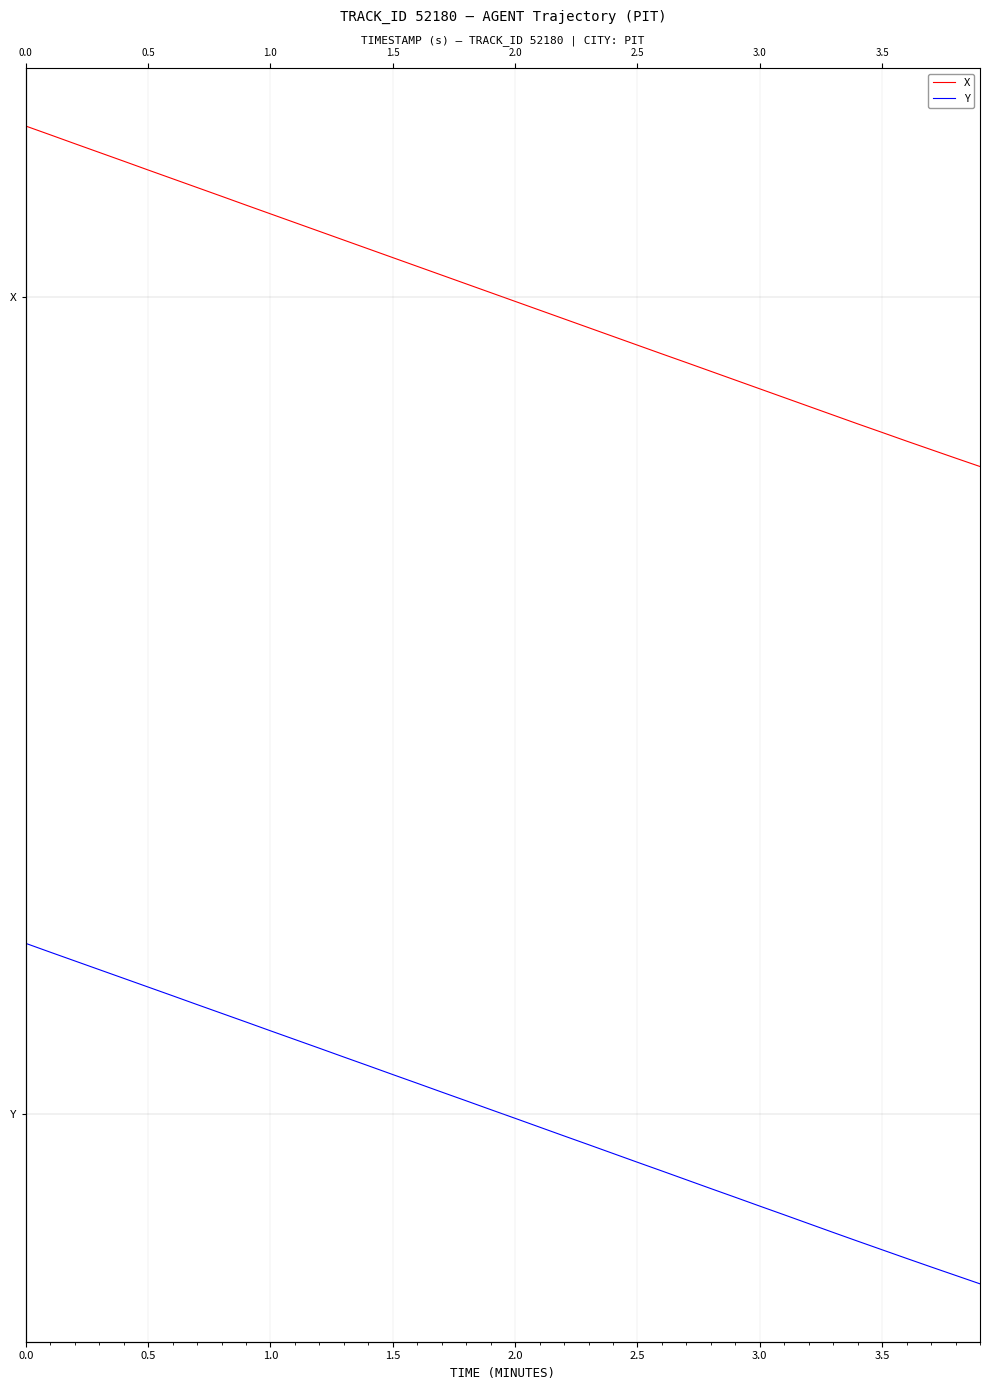

Reading right to left, extract all data points from this chart.

X: 0.5	0.5	0.5	0.5	0.5	0.5	0.5	0.5	0.5	0.5	0.5	0.5	0.6	0.6	0.6	0.6	0.6	0.6	0.6	0.6	0.6	0.6	0.6	0.6	0.6	0.6	0.6	0.6	0.7	0.7	0.7	0.7	0.7	0.7	0.7	0.7	0.7	0.7	0.7	0.7
Y: -0.1	-0.1	-0.1	-0.1	-0.1	-0.1	-0.1	-0.1	-0.1	-0.1	-0.1	-0.1	-0.0	-0.0	-0.0	-0.0	-0.0	-0.0	-0.0	-0.0	0.0	0.0	0.0	0.0	0.0	0.0	0.0	0.0	0.1	0.1	0.1	0.1	0.1	0.1	0.1	0.1	0.1	0.1	0.1	0.1